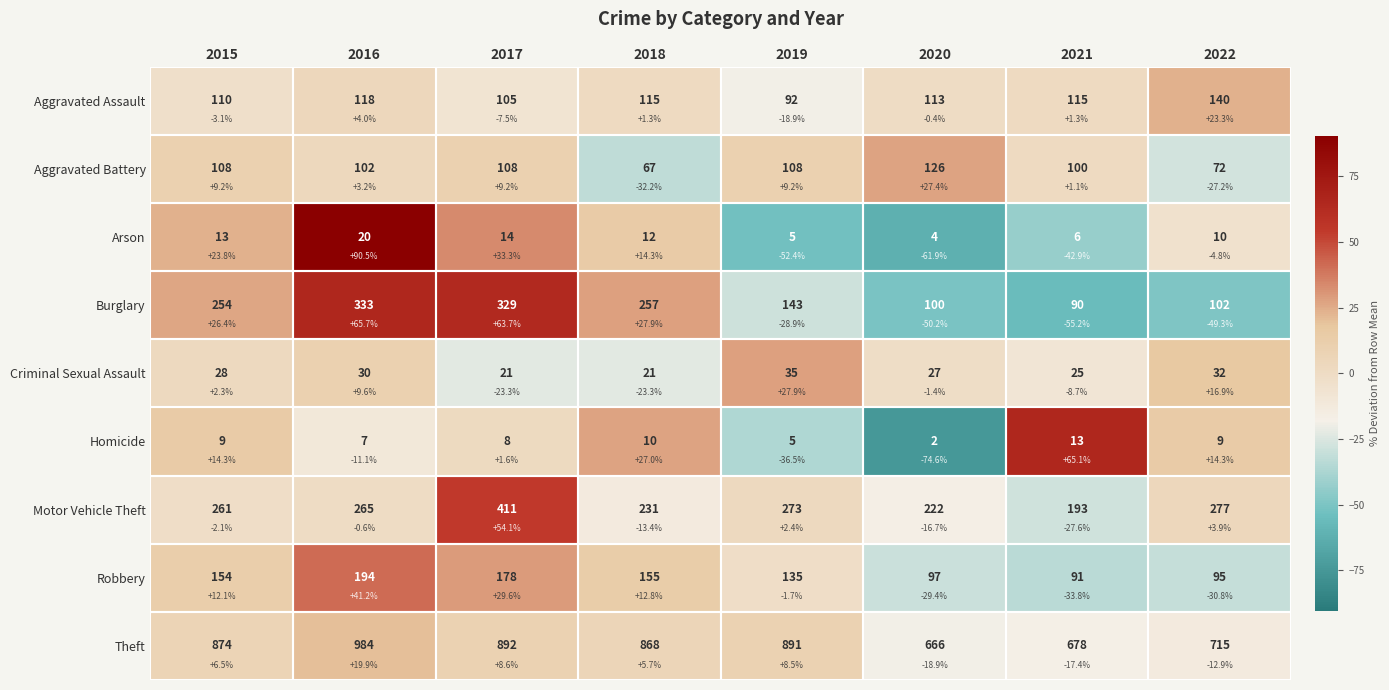

At which label does Criminal Sexual Assault first exceed 2?

2015